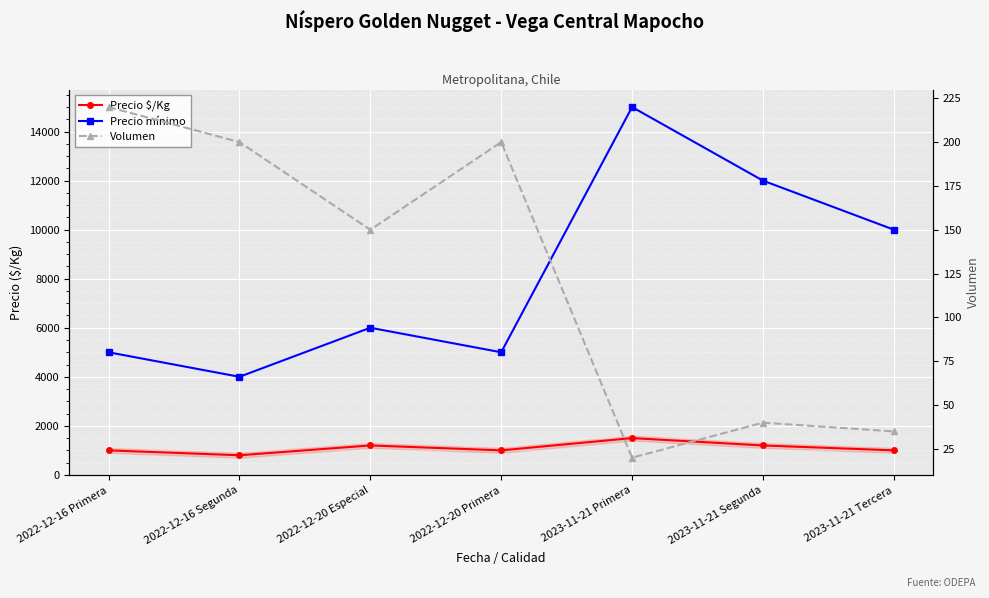

Where does the Precio $/Kg series first go above 1000?

2022-12-20 Especial